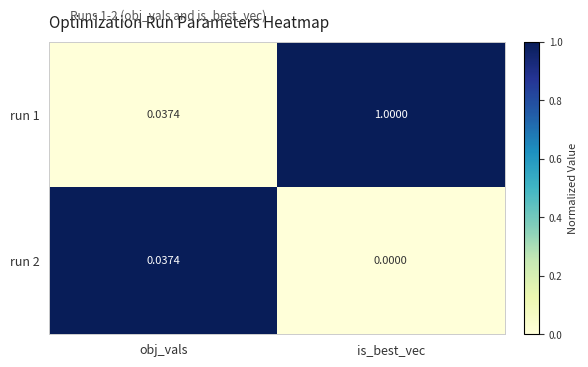

Where is run 2 nearest to the value 0?

is_best_vec